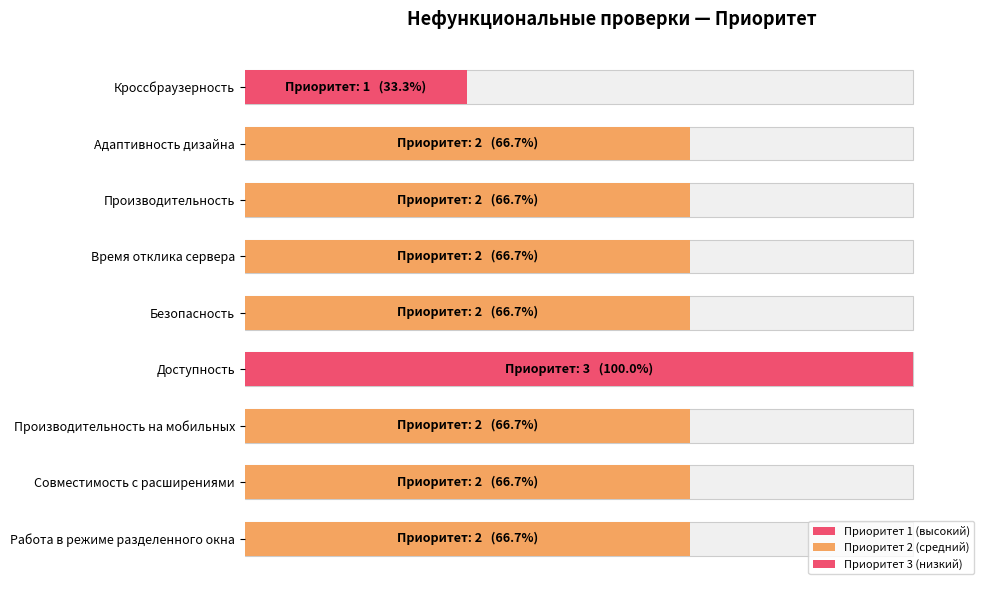

What is the ratio of the value at Производительность to the value at Доступность?

0.7